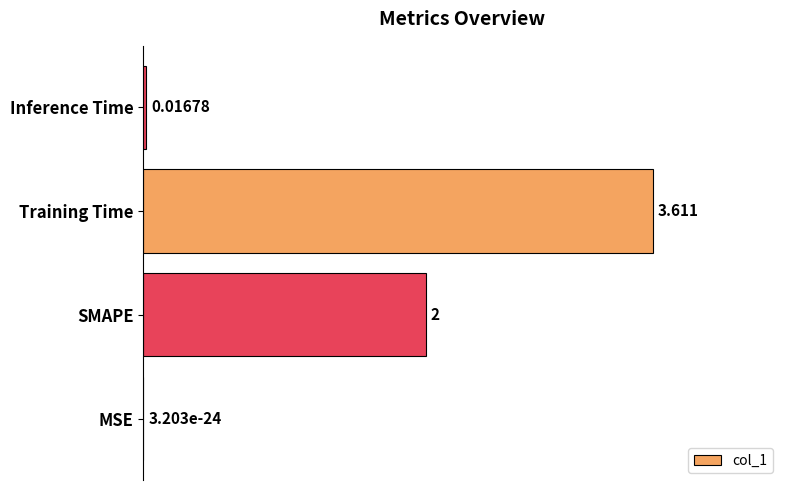

Which has a higher value, Training Time or Inference Time?

Training Time